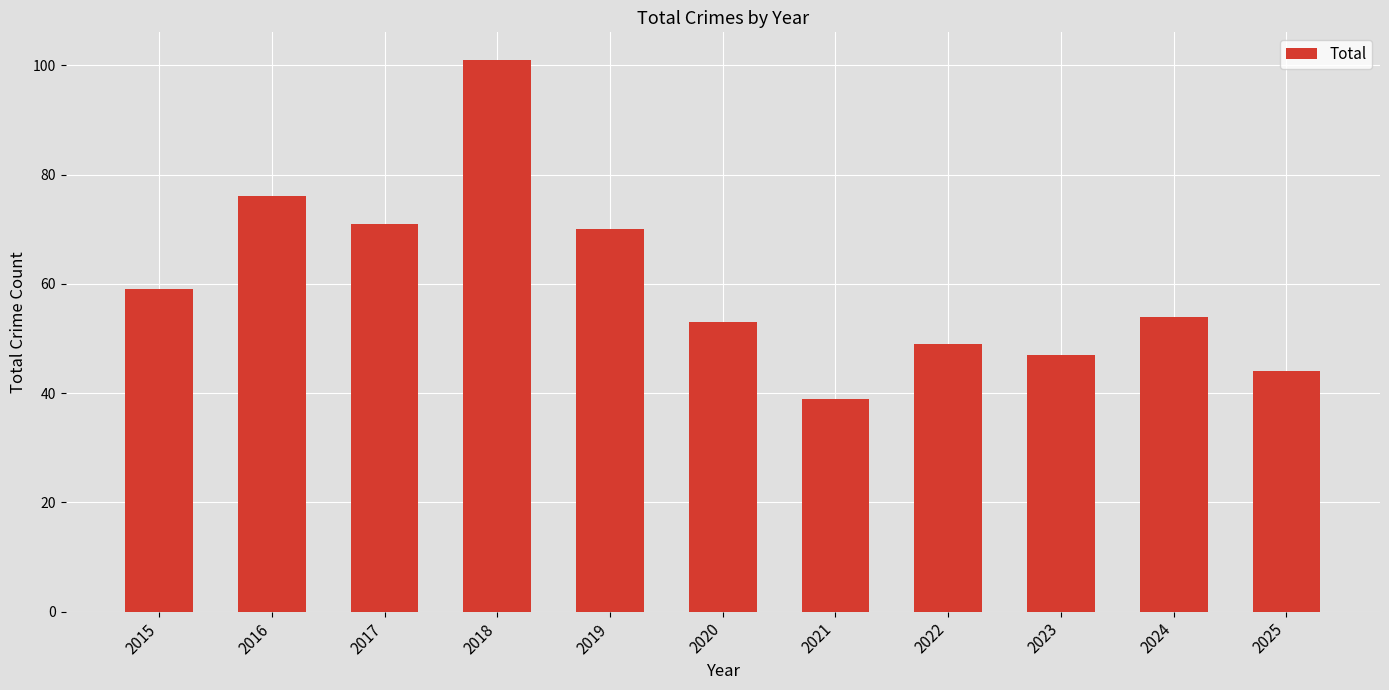

At which category does the chart reach its minimum across all series?

2021